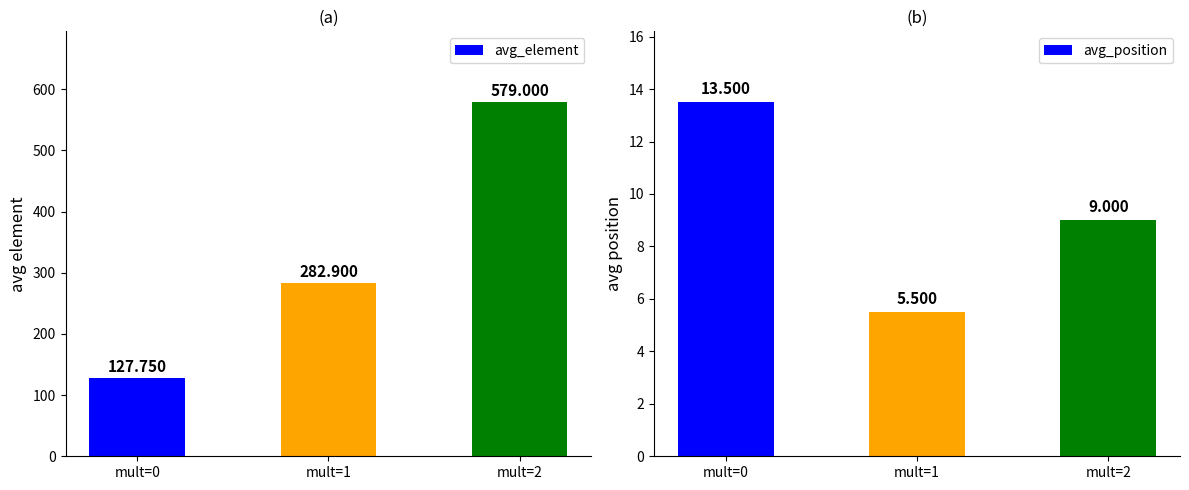

How many groups of bars are there?

3